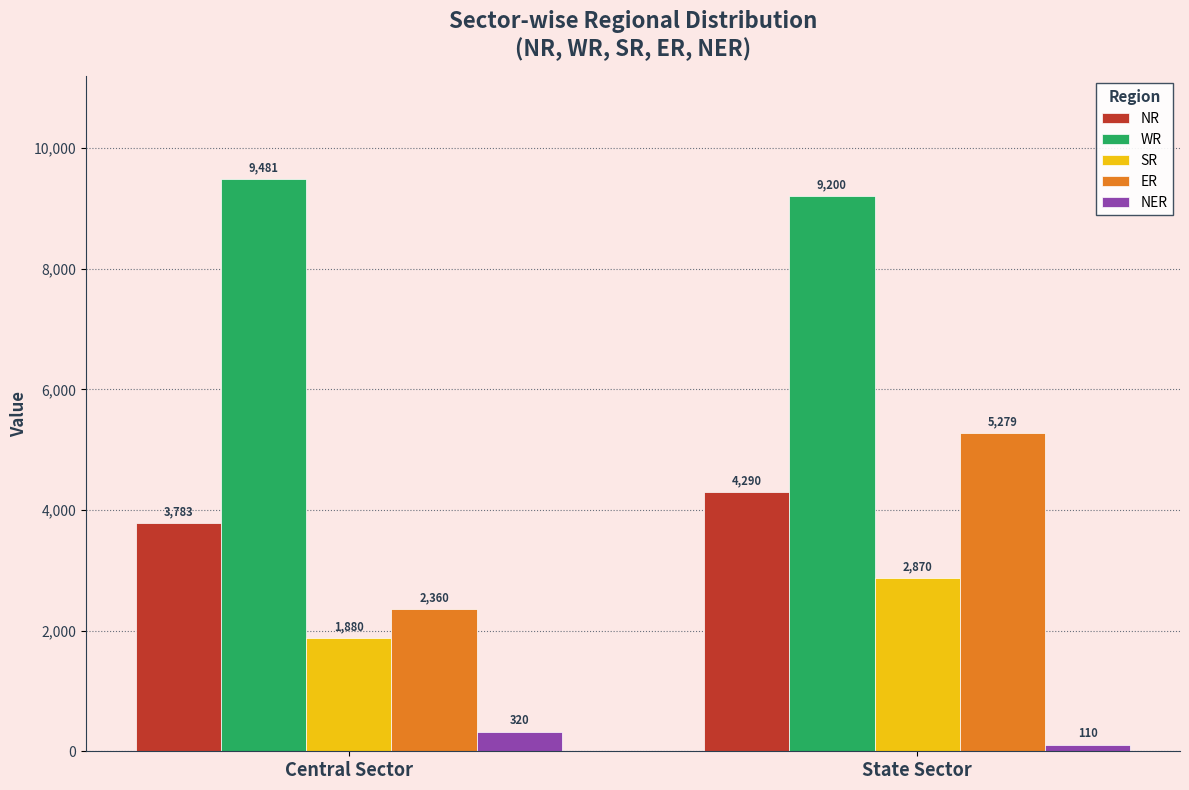

At which label does SR reach its minimum?

Central Sector